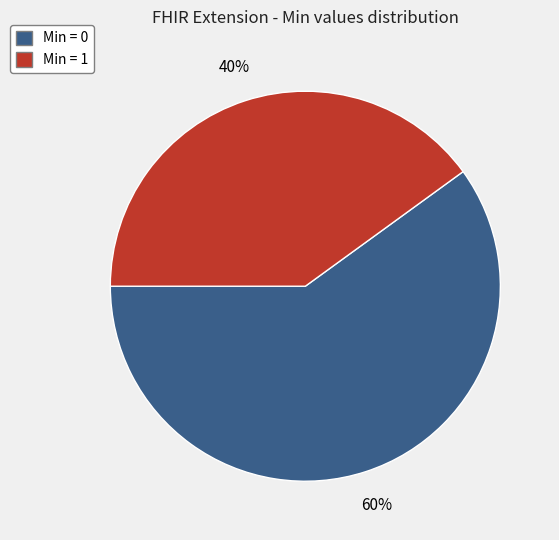

Which has a higher value, Min = 0 or Min = 1?

Min = 0